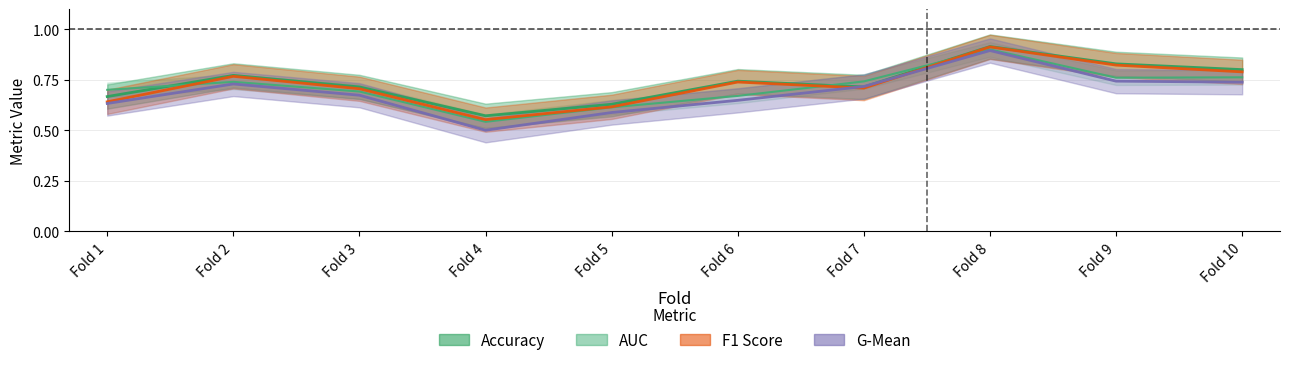

Is the value of g_mean at Fold 10 greater than the value of f1_score at Fold 3?

Yes